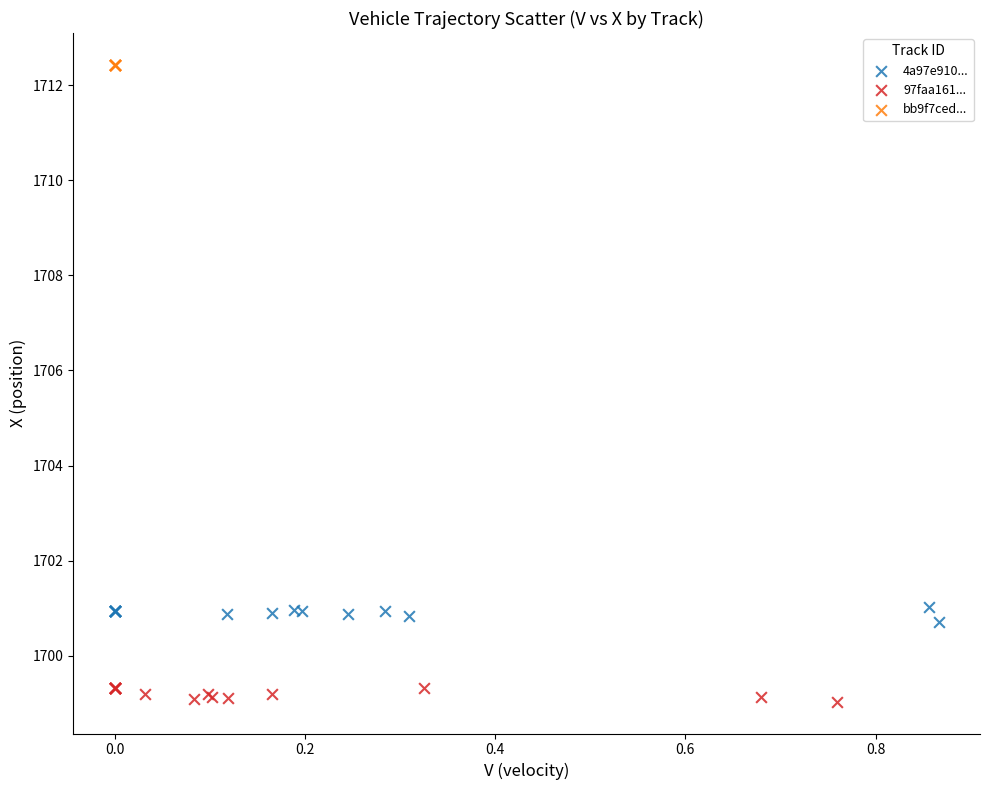

Which series reaches the minimum Y coordinate?

97faa161...